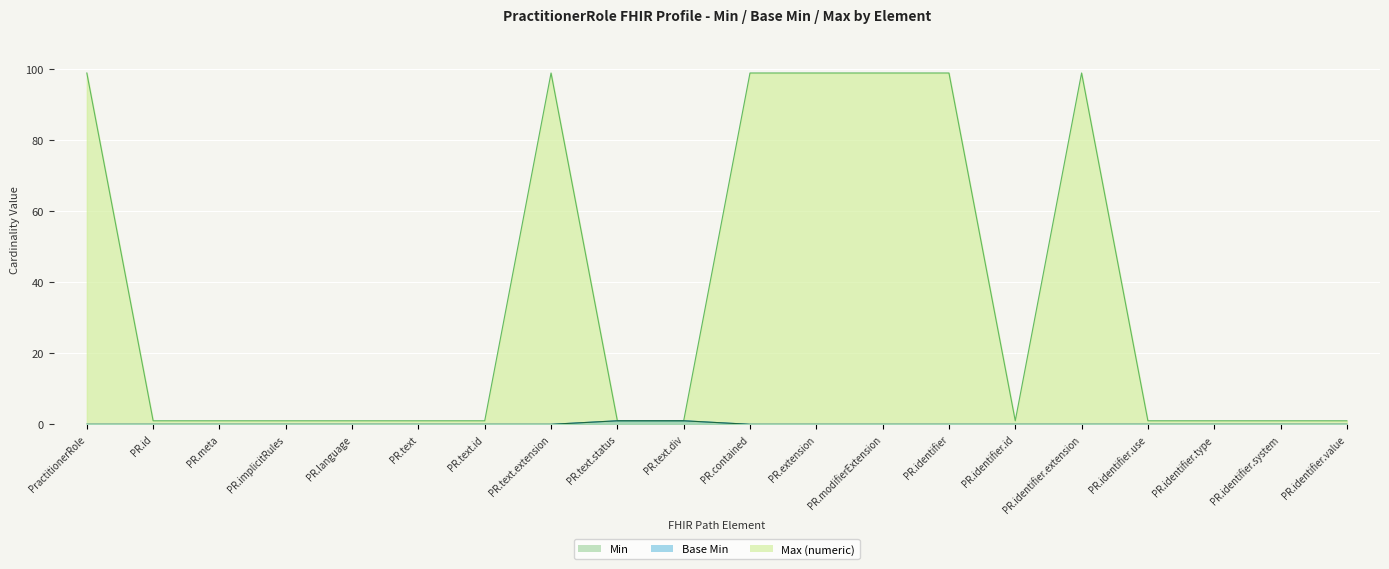

List the labels in order of Max (numeric) value, largest first.

PractitionerRole, PR.text.extension, PR.contained, PR.extension, PR.modifierExtension, PR.identifier, PR.identifier.extension, PR.id, PR.meta, PR.implicitRules, PR.language, PR.text, PR.text.id, PR.text.status, PR.text.div, PR.identifier.id, PR.identifier.use, PR.identifier.type, PR.identifier.system, PR.identifier.value